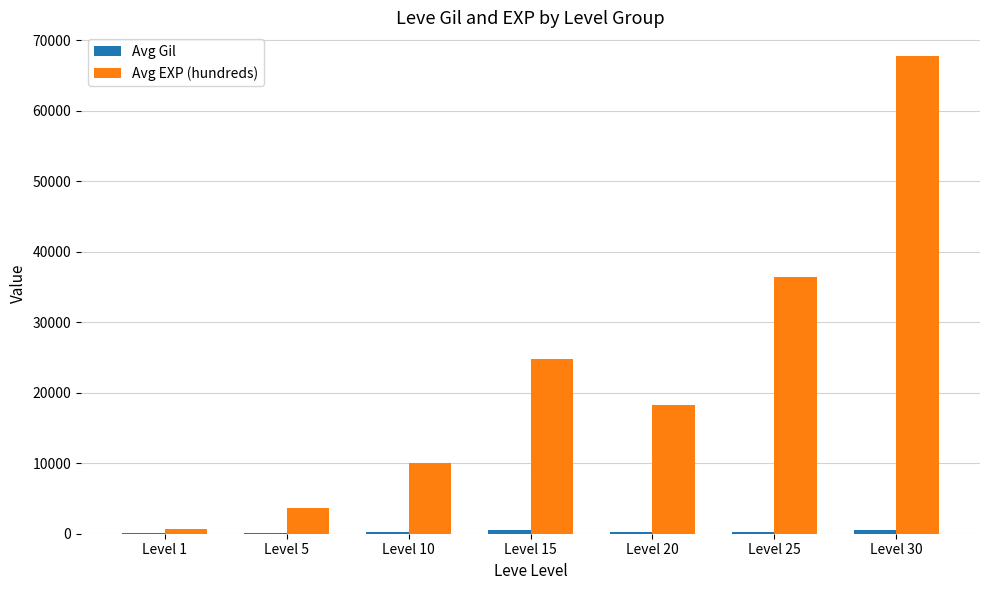

At which label is Avg EXP (hundreds) closest to 34180?

Level 25